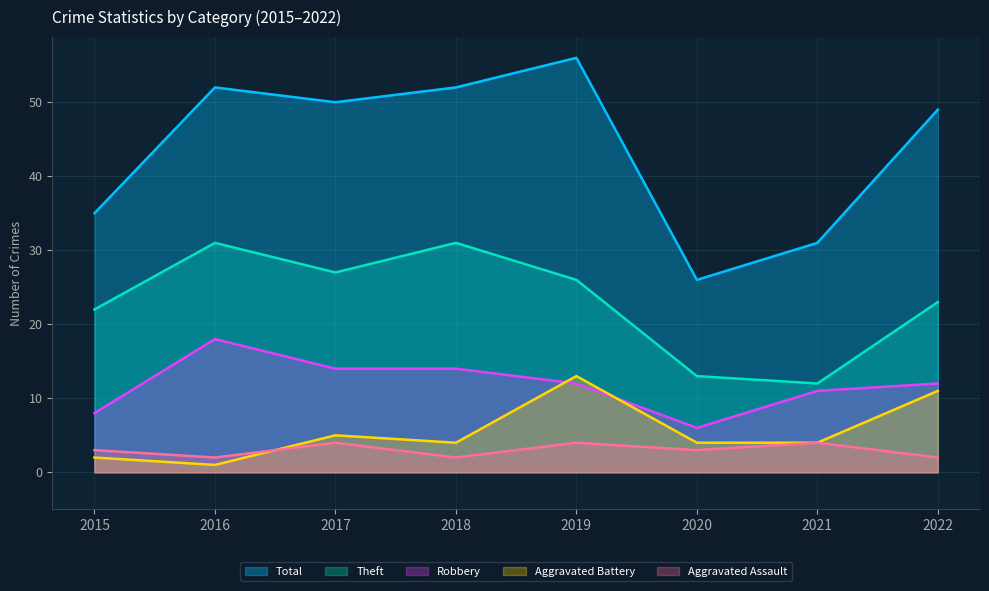

How many intersections are there between Aggravated Battery and Aggravated Assault?

1